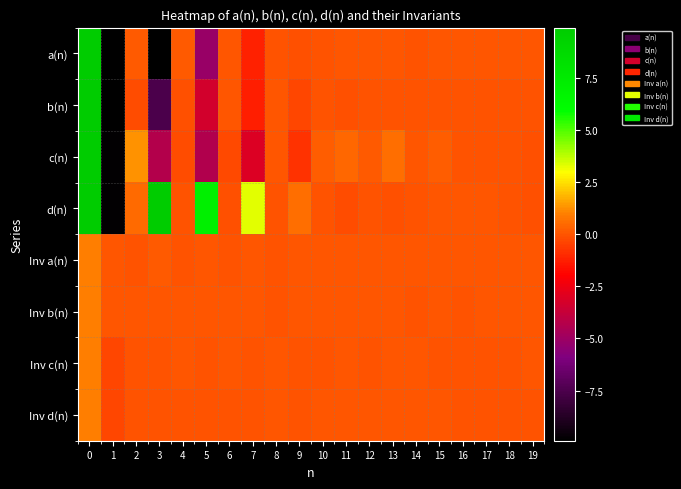

What is the total value across all series at 11?

0.2